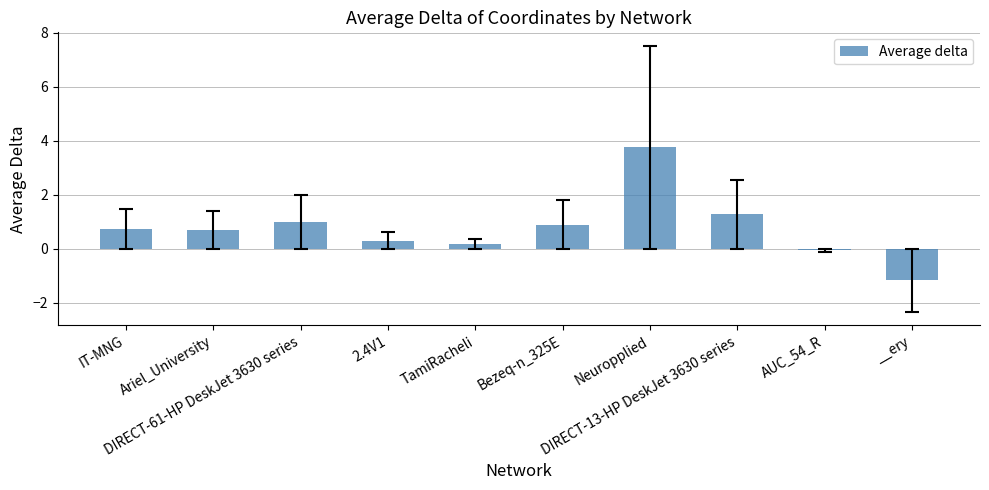

Reading right to left, extract all data points from this chart.

-1.2	-0.1	1.3	3.8	0.9	0.2	0.3	1.0	0.7	0.7